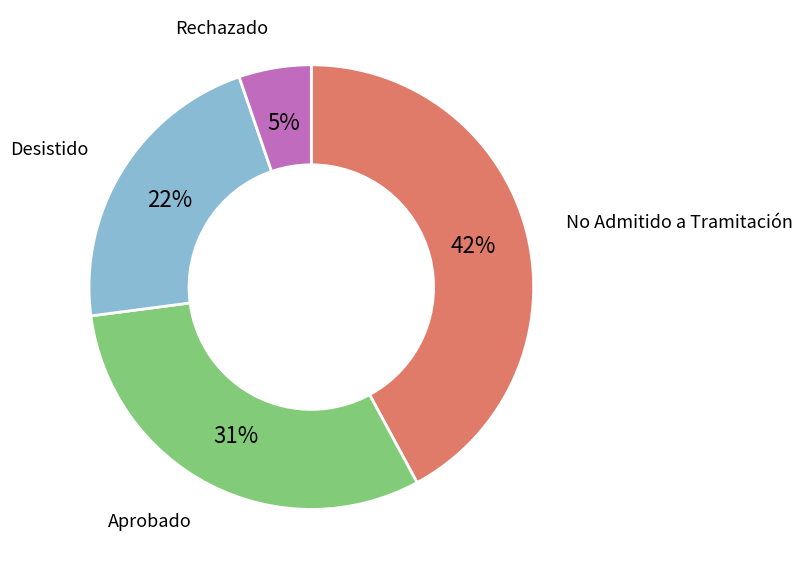

To the nearest percent, what portion does Rechazado represent?

5%